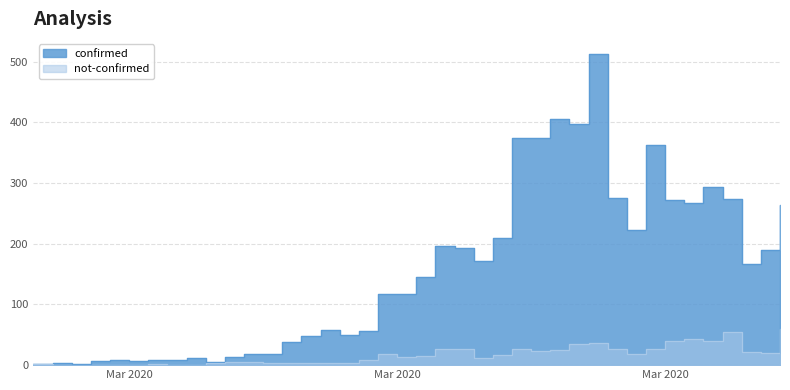

What is the label of the 36th point from the left?

2020-04-02